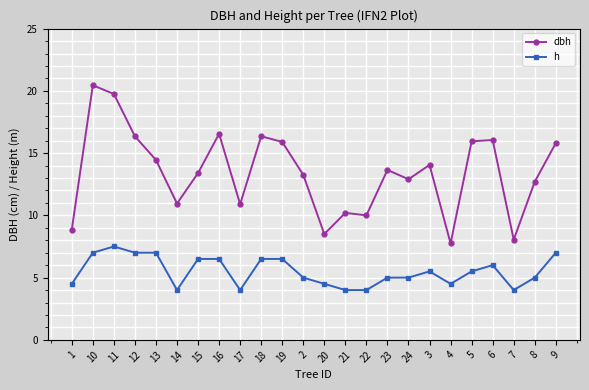

Between 18 and 2, which series saw the biggest shift?

dbh